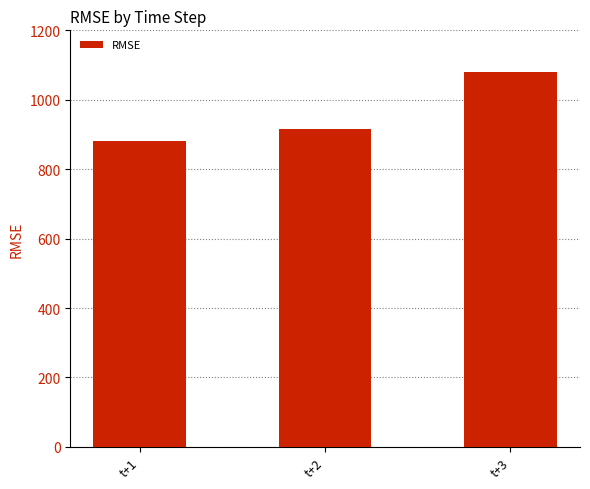

What is the sum of the values at t+1 and t+2?

1797.3